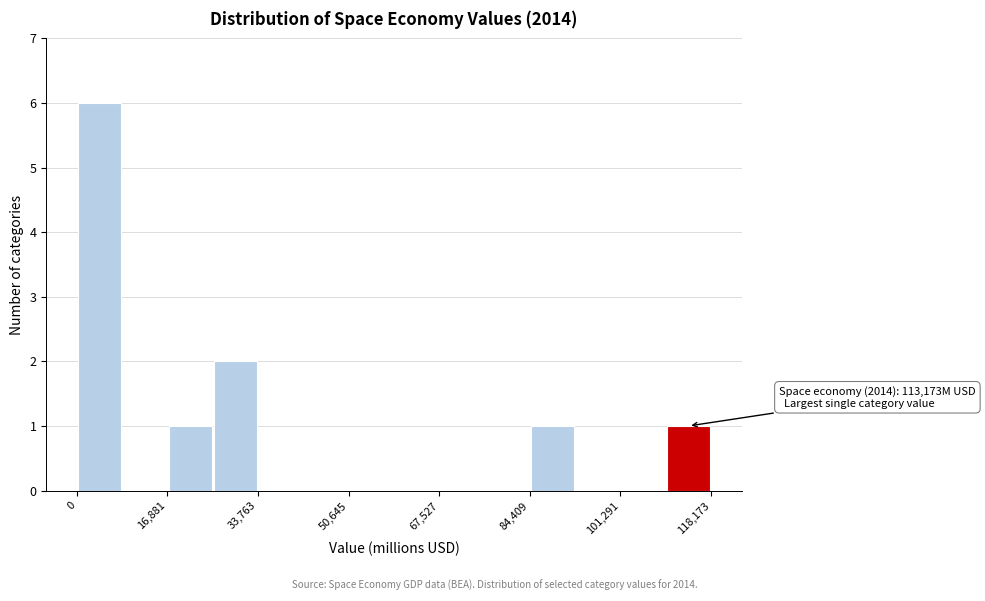

Over which range of the x-axis is the bar tallest?

0 to 8000